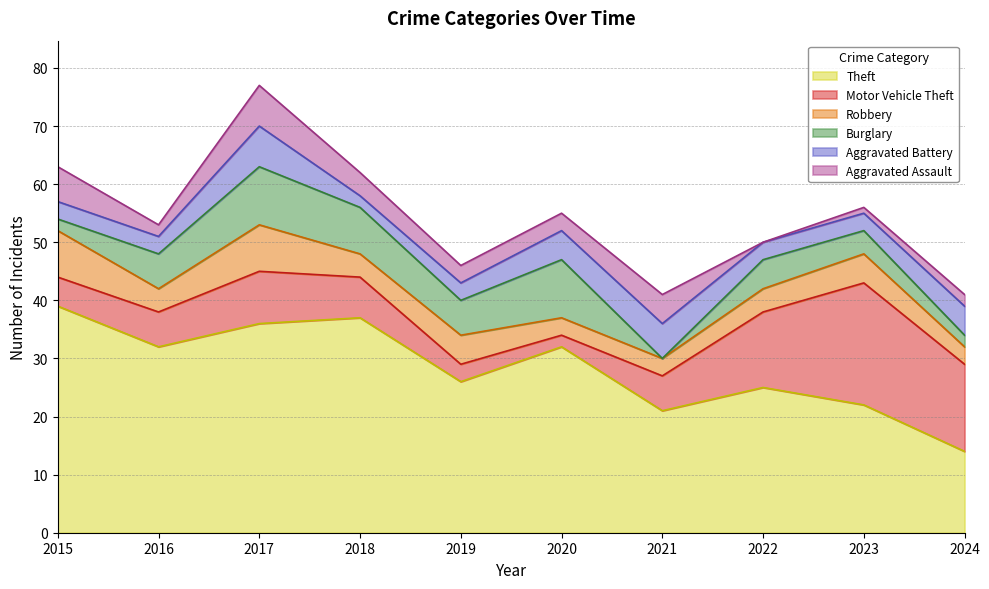

At 2017, list the series in order from smallest to largest.

Aggravated Battery, Aggravated Assault, Robbery, Motor Vehicle Theft, Burglary, Theft